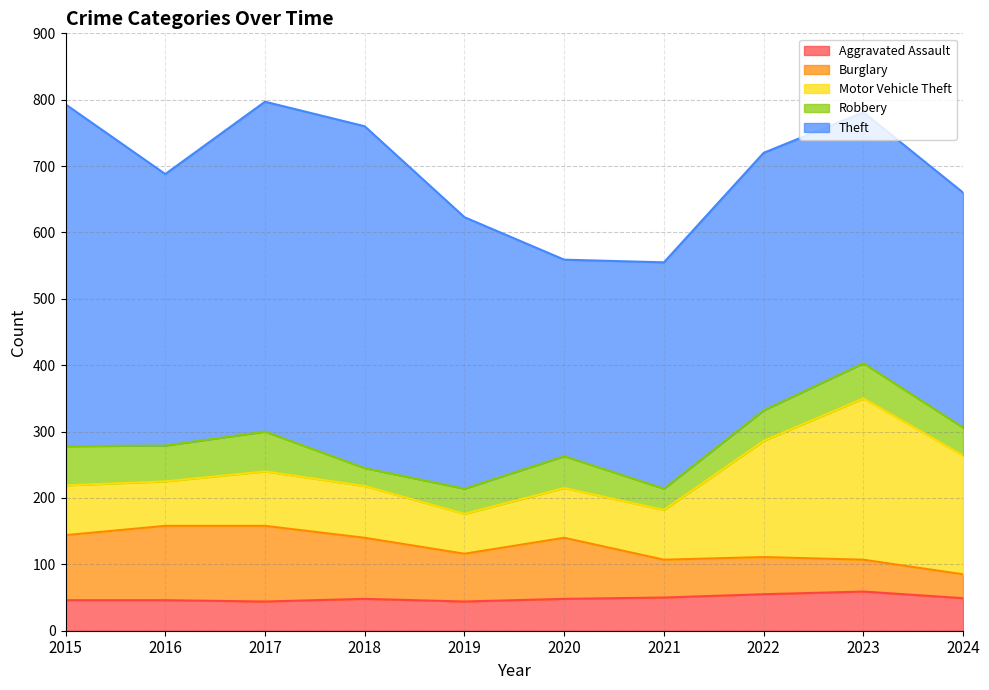

Reading left to right, transcribe all the data shown in this chart.

Aggravated Assault: 46	46	44	48	44	48	50	55	59	49
Burglary: 98	112	114	92	72	92	57	56	48	36
Motor Vehicle Theft: 75	67	82	78	60	75	75	175	243	179
Robbery: 59	54	60	27	38	48	32	46	53	42
Theft: 515	409	497	515	409	296	341	388	378	354